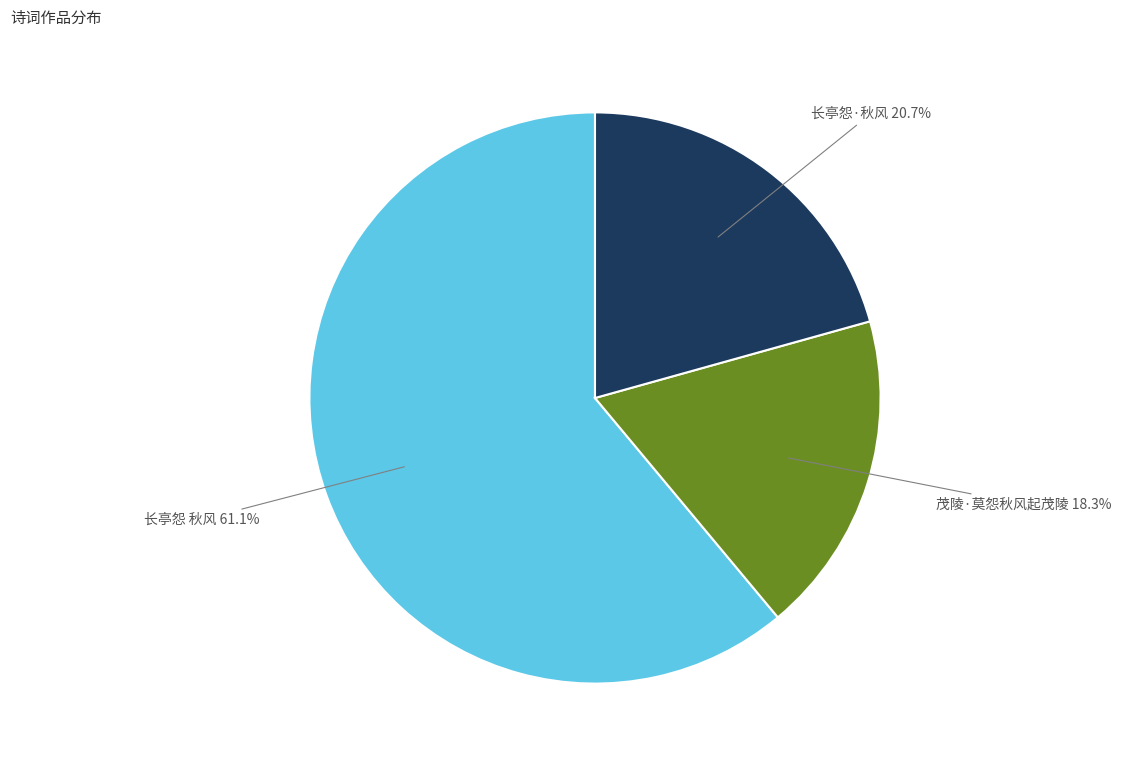

Does any single category account for the majority?

Yes